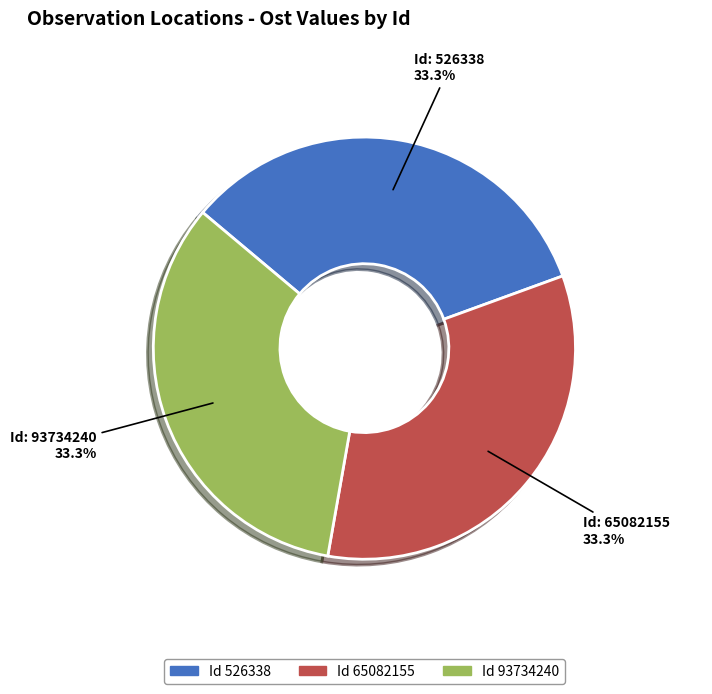

Does any single category account for the majority?

No